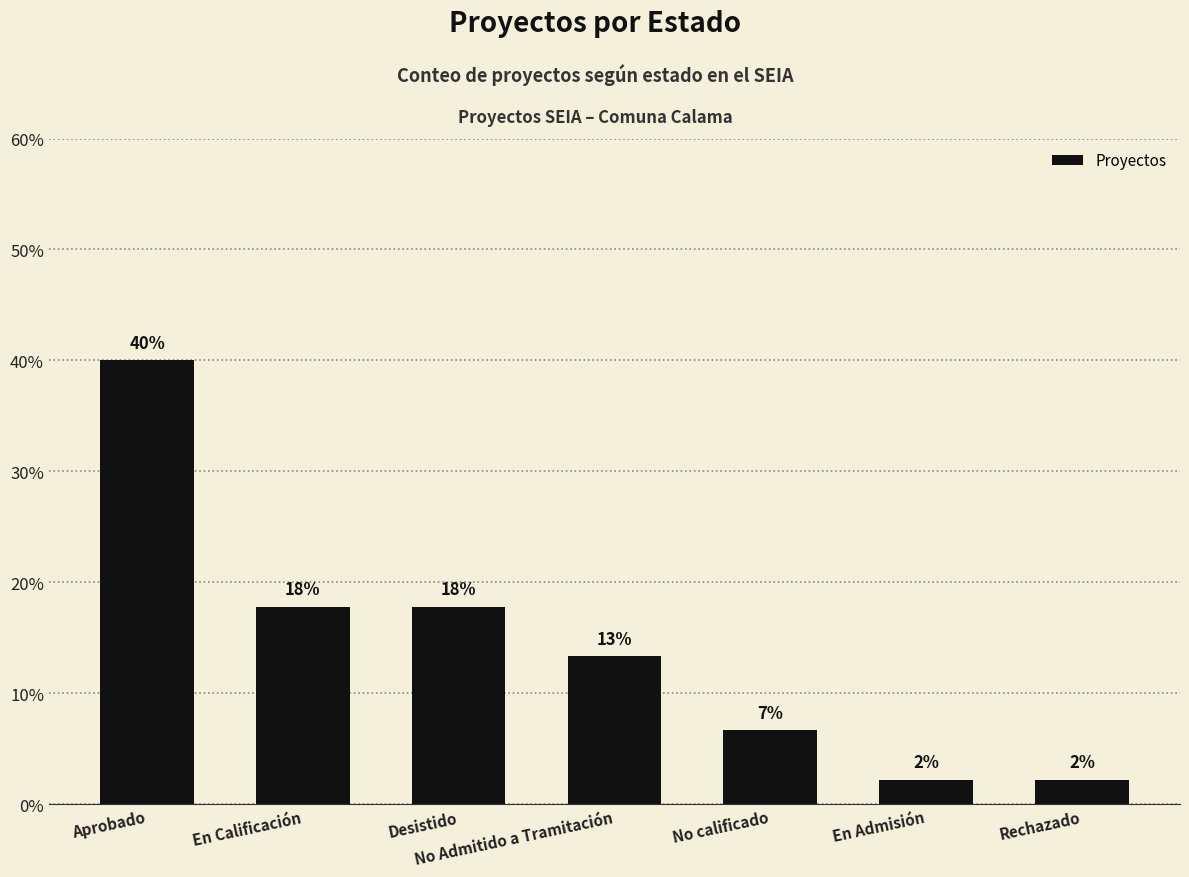

What is the label of the 2nd bar from the right?

En Admisión